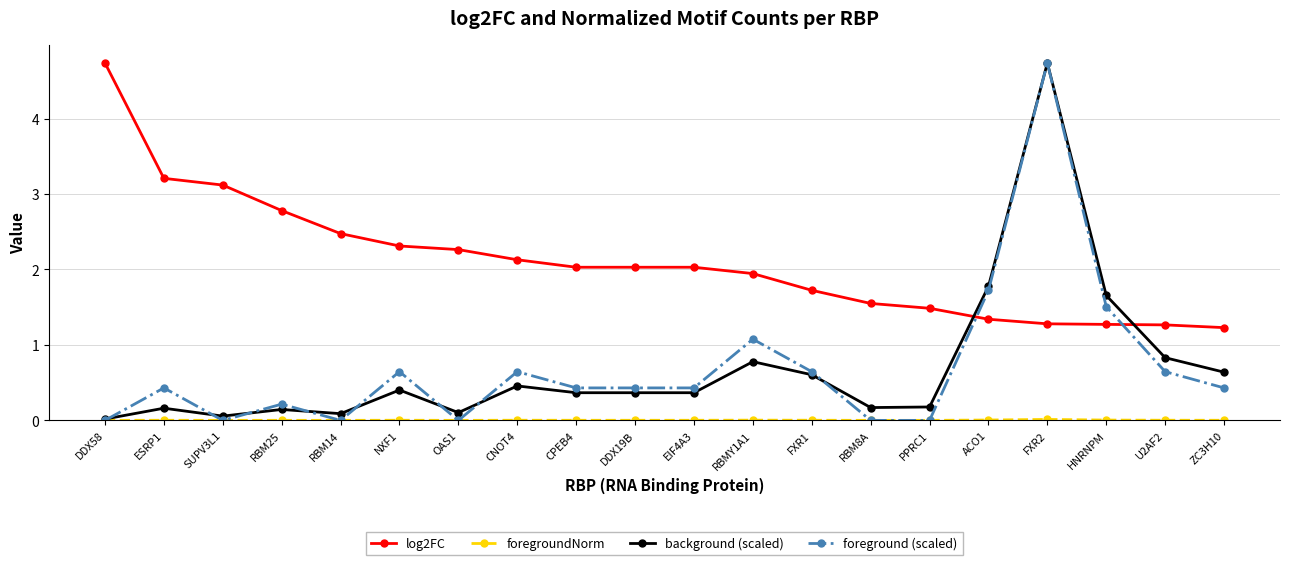

True or false: log2FC has a value of 3.1 at SUPV3L1.

True